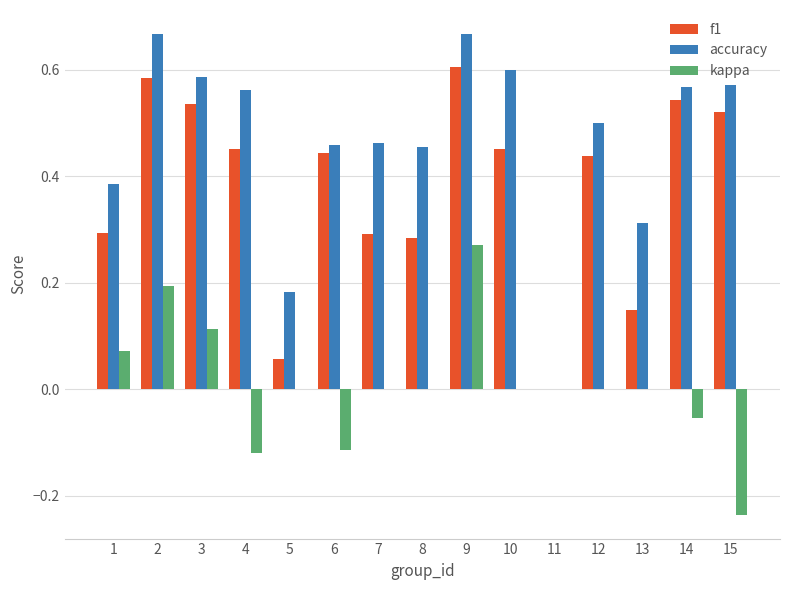

How many data points in f1 are above 0?

14